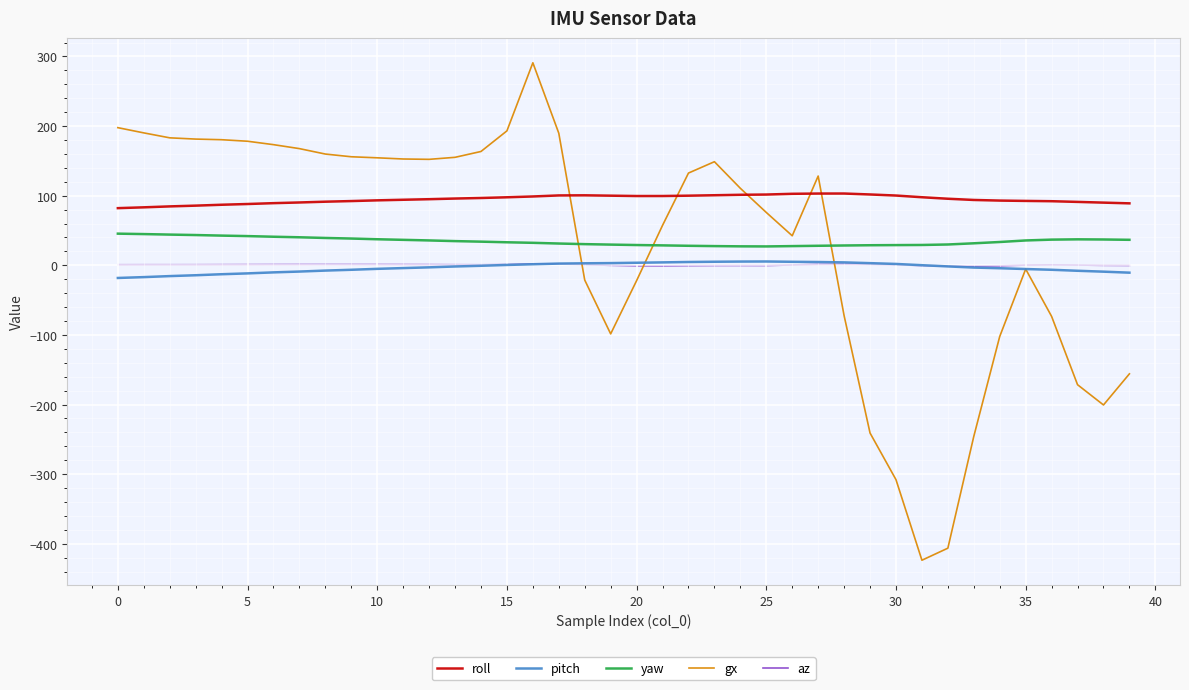

What is the minimum value for gx?

-423.6